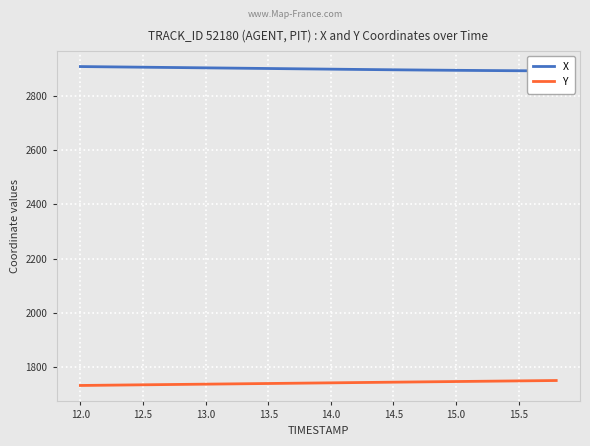

What is the minimum value for Y?

1730.7